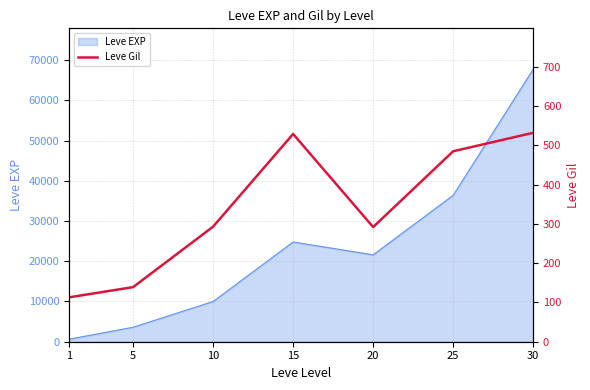

The value of Leve EXP at 10 is 4768. True or false?

False